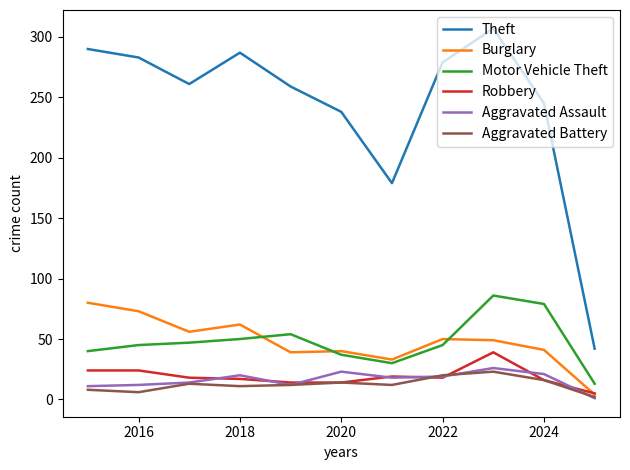

Which series has the largest range (max minus min)?

Theft